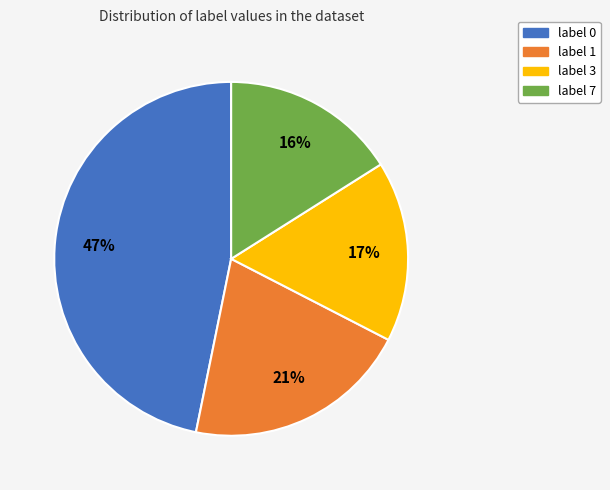

Between label 0 and label 7, which is larger?

label 0